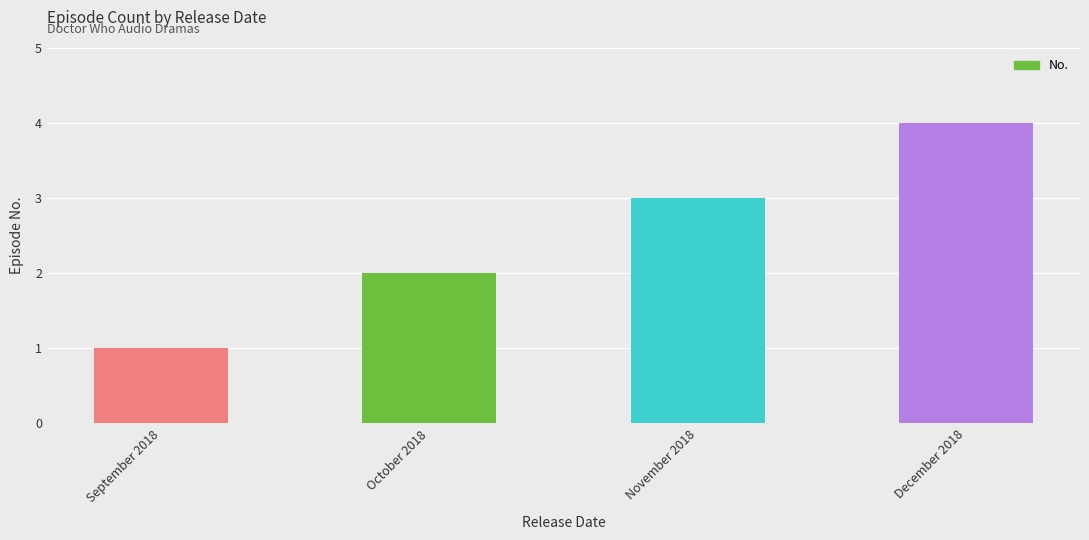

Rank the categories by value from lowest to highest.

September 2018, October 2018, November 2018, December 2018